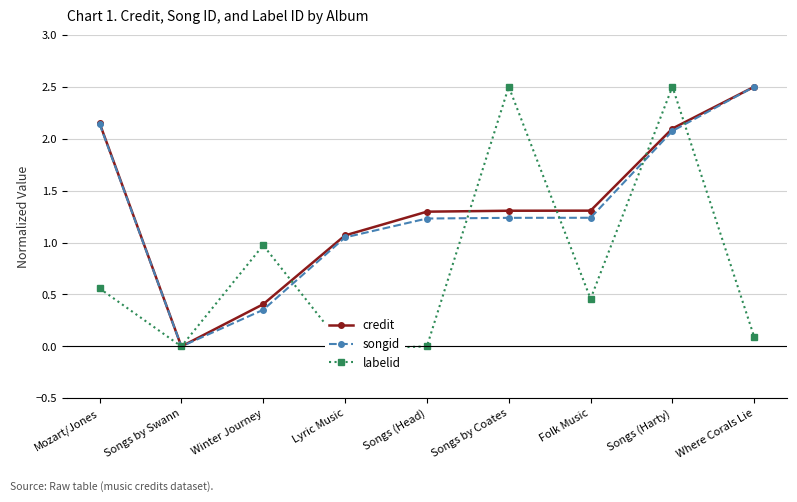

Which series has the largest total across all categories?

credit